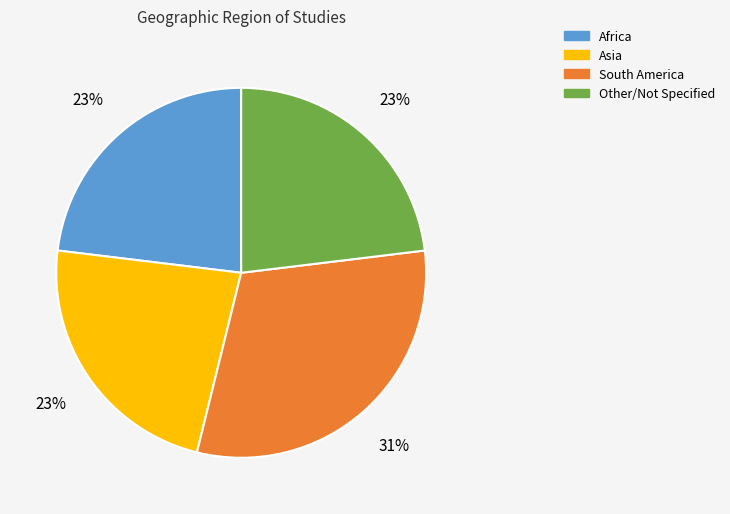

What is the largest slice in the pie chart?

South America